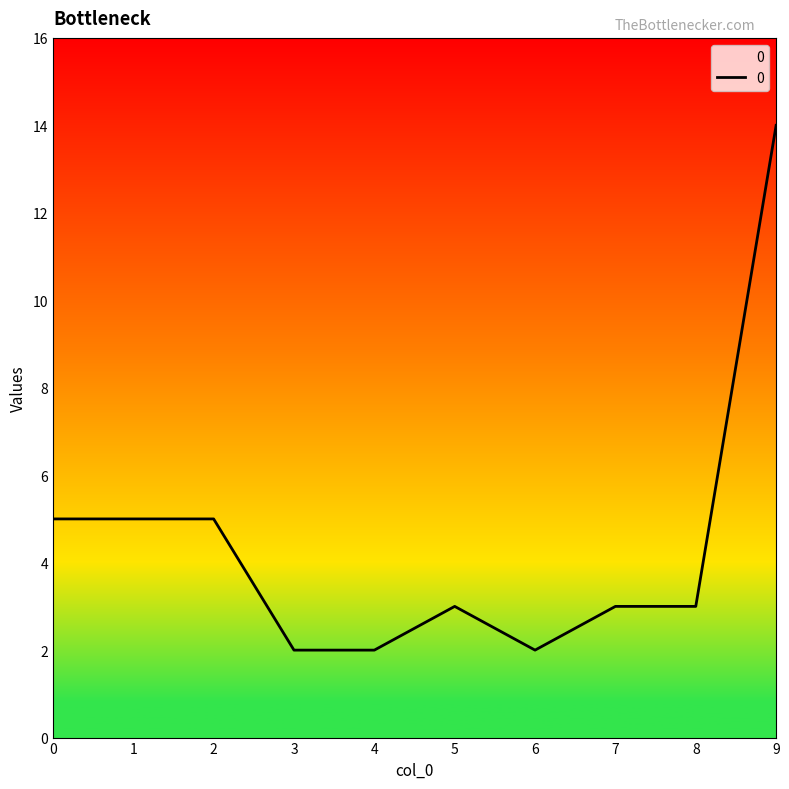

How many lines are shown in the chart?

1